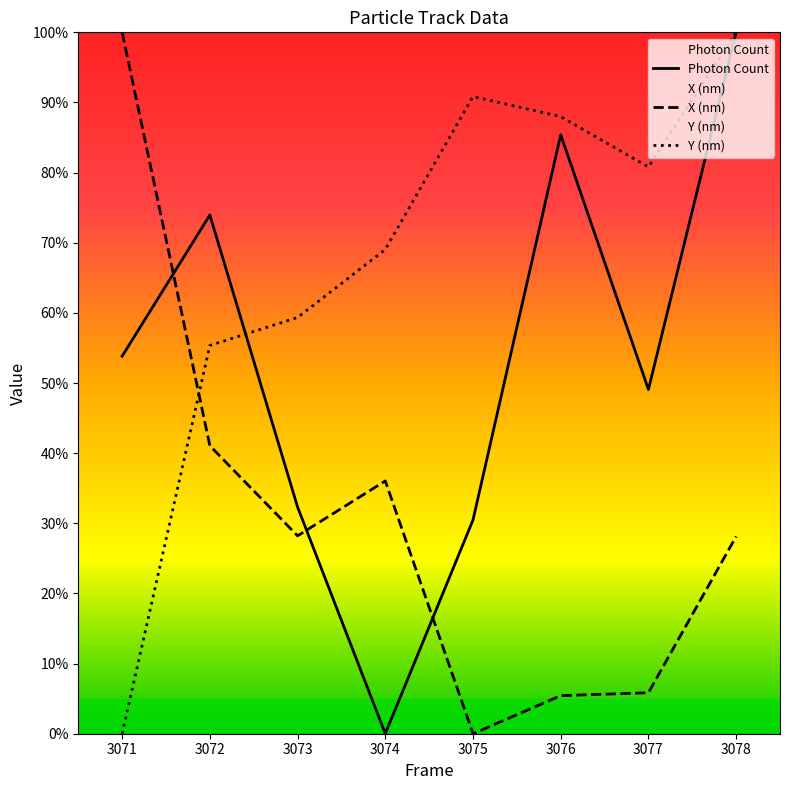

True or false: X (nm) and Y (nm) intersect in this chart.

True